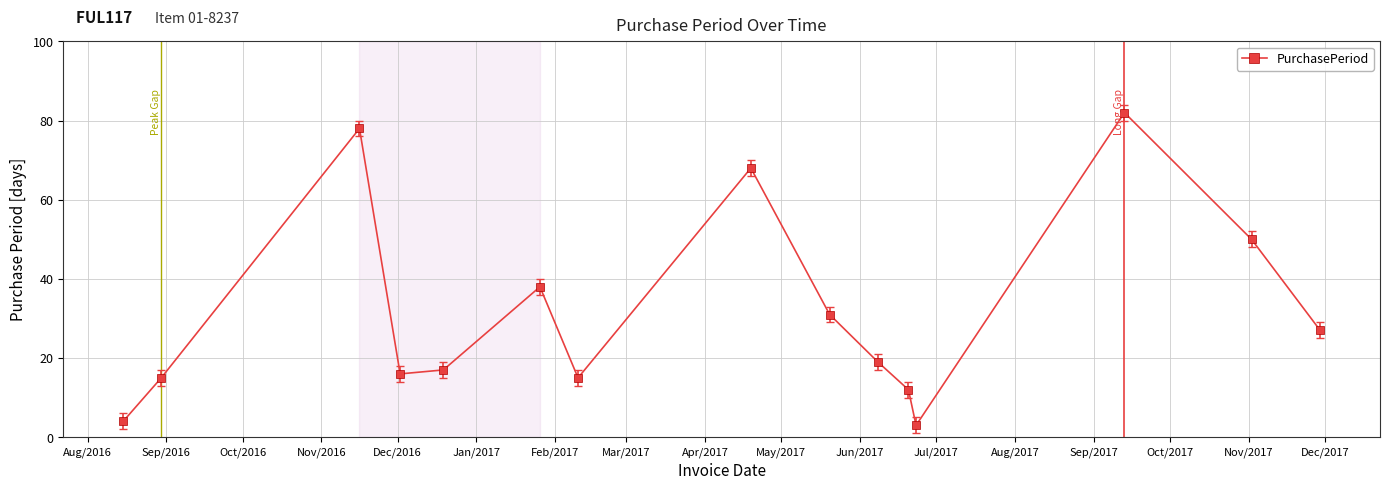

How many points are higher than both their immediate neighbors (excluding endpoints)?

4